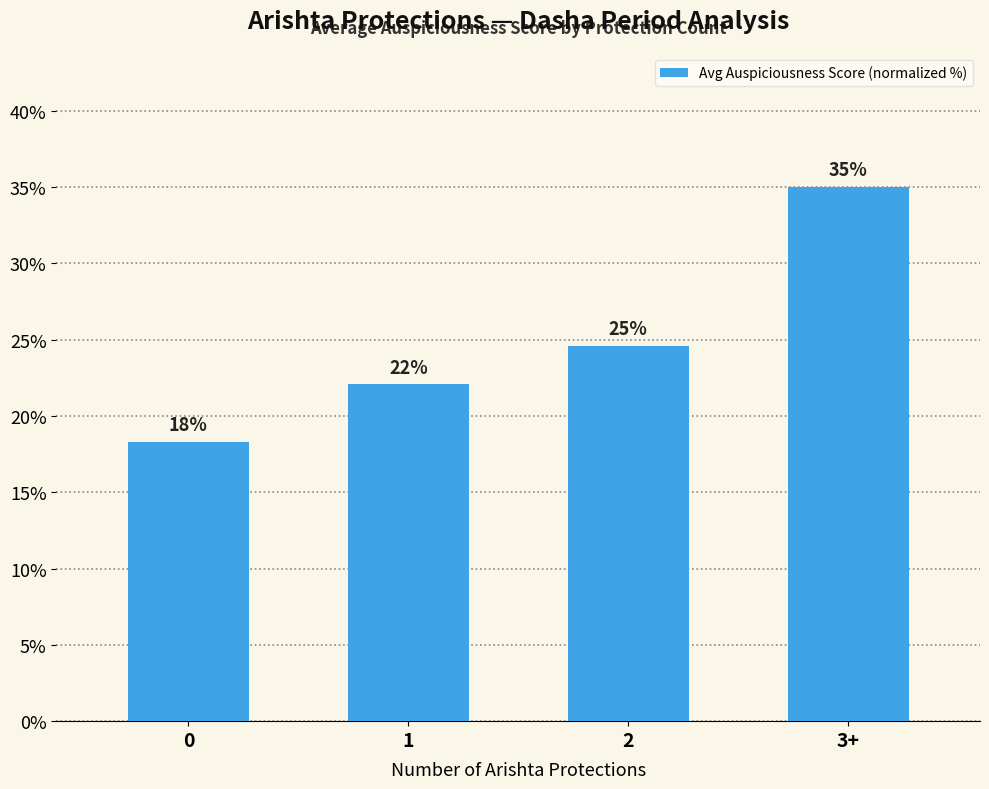

What is the value of the 3rd bar from the left?

24.6